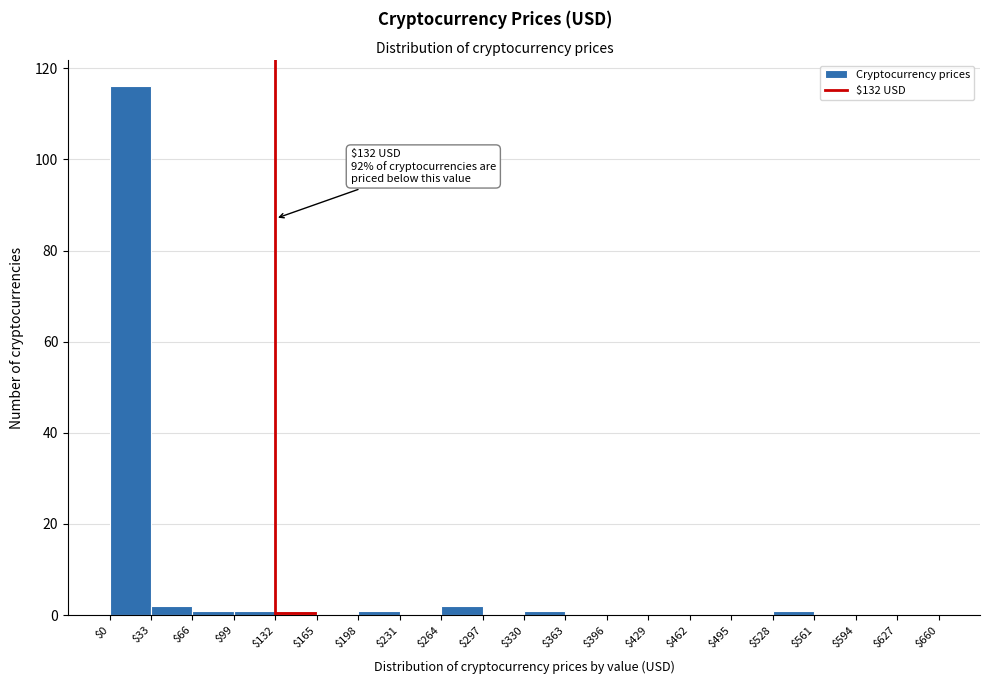

Over which range of the x-axis is the bar tallest?

$0 to $33